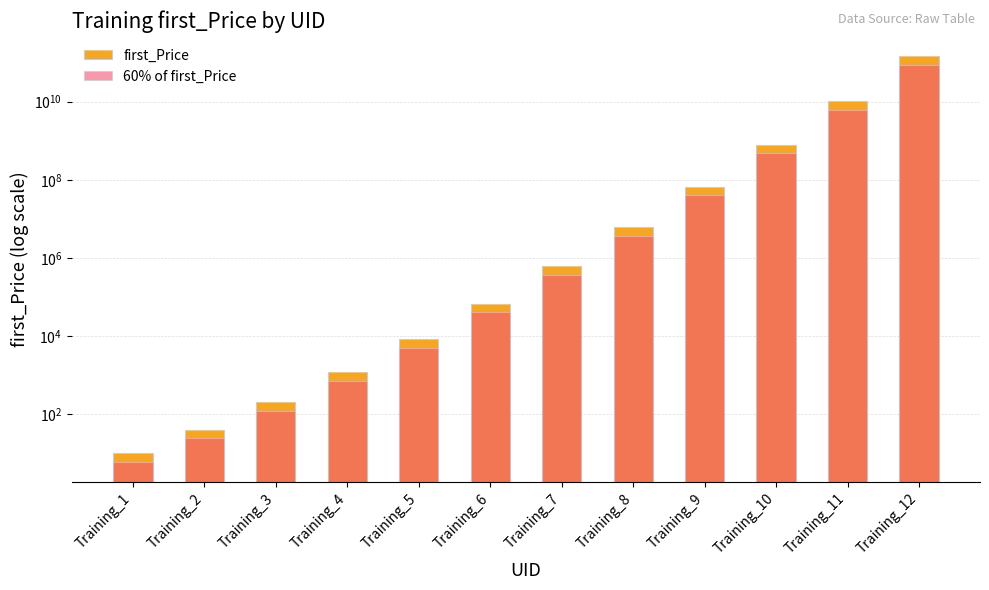

Reading right to left, what are all the values shown in this chart?

first_Price: Training_12=145297152000	Training_11=10378368000	Training_10=798336000	Training_9=66528000	Training_8=6048000	Training_7=604800	Training_6=67200	Training_5=8400	Training_4=1200	Training_3=200	Training_2=40	Training_1=10
60% of first_Price: Training_12=87178291200	Training_11=6227020800	Training_10=479001600	Training_9=39916800	Training_8=3628800	Training_7=362880	Training_6=40320	Training_5=5040	Training_4=720	Training_3=120	Training_2=24	Training_1=6